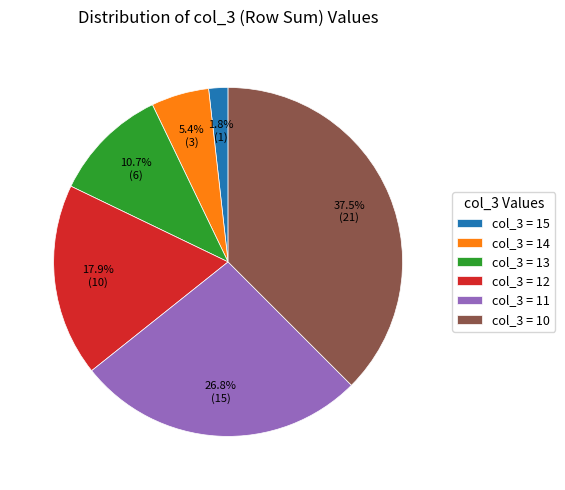

Which category has the biggest portion of the pie?

col_3 = 10